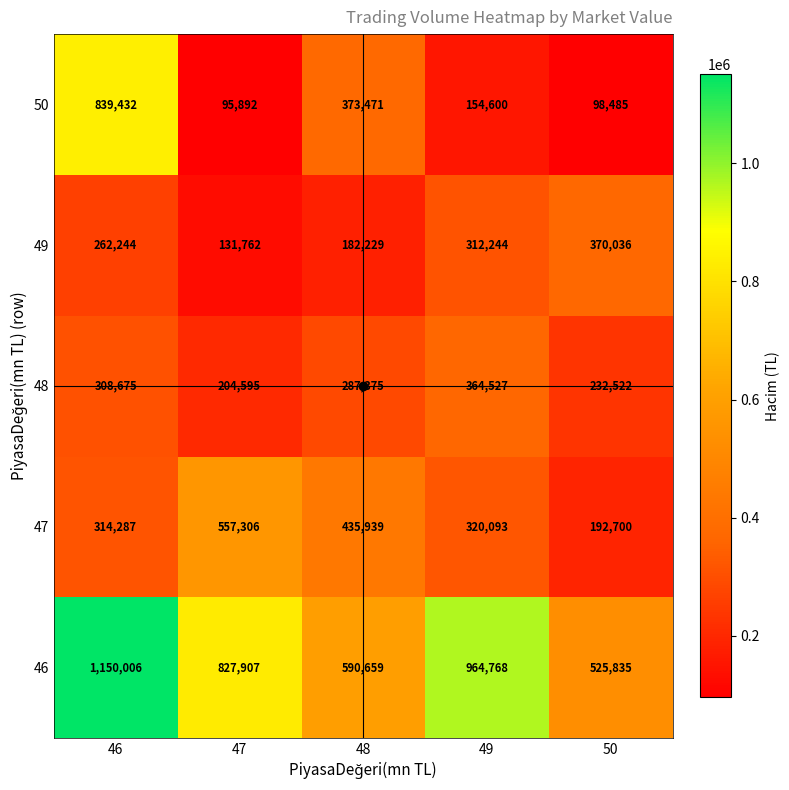

Rank the series at 50 from highest to lowest value.

46, 49, 48, 47, 50